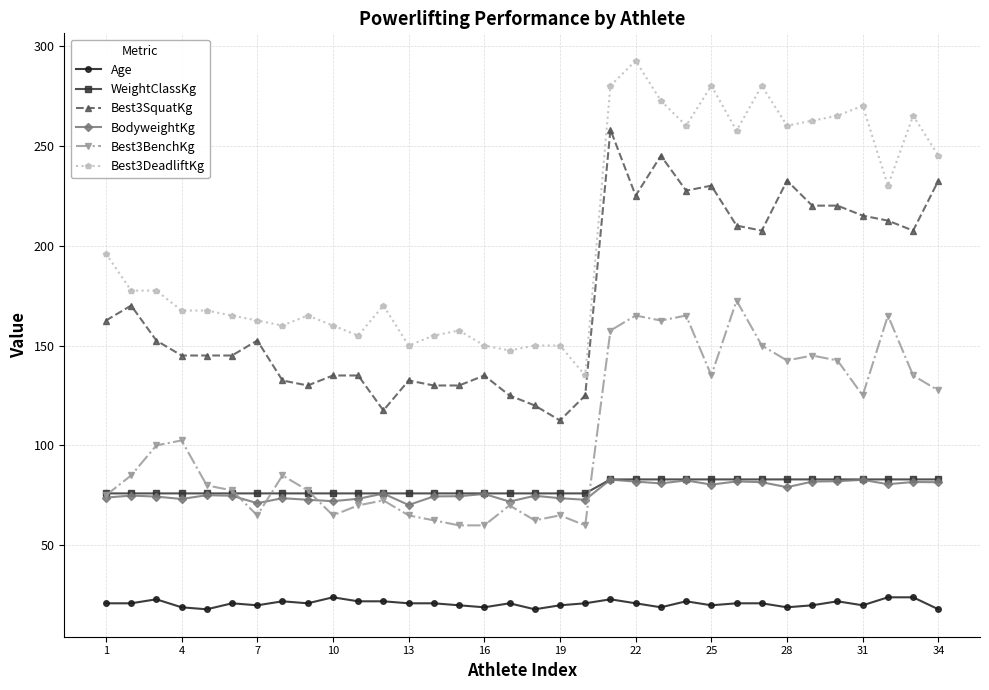

How many values in the Best3SquatKg series are below 152?

16